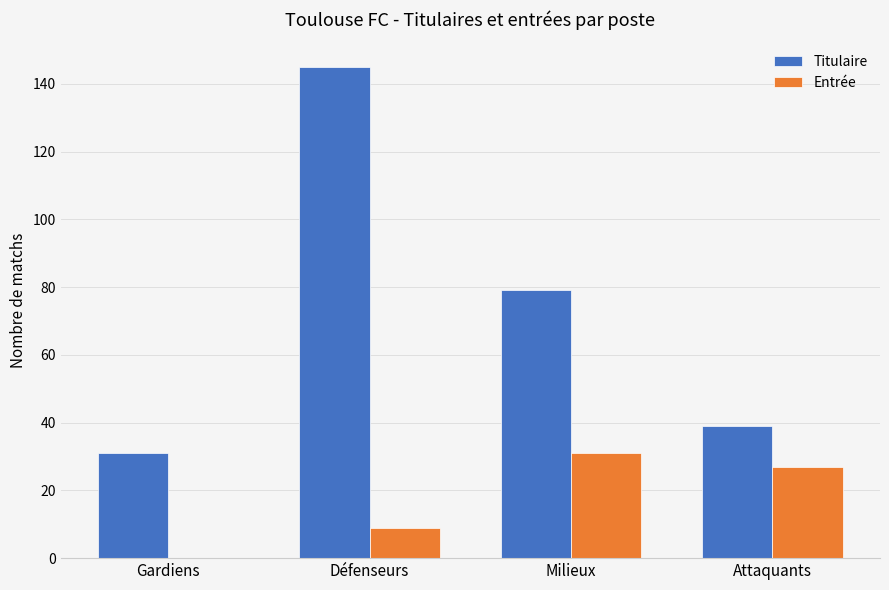

How many groups of bars are there?

4